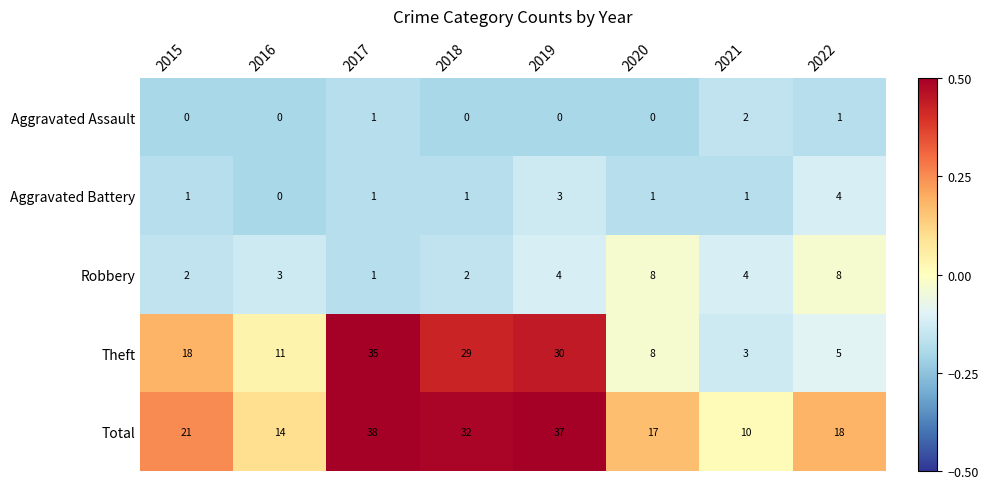

The value of Total at 2015 is 21. True or false?

True